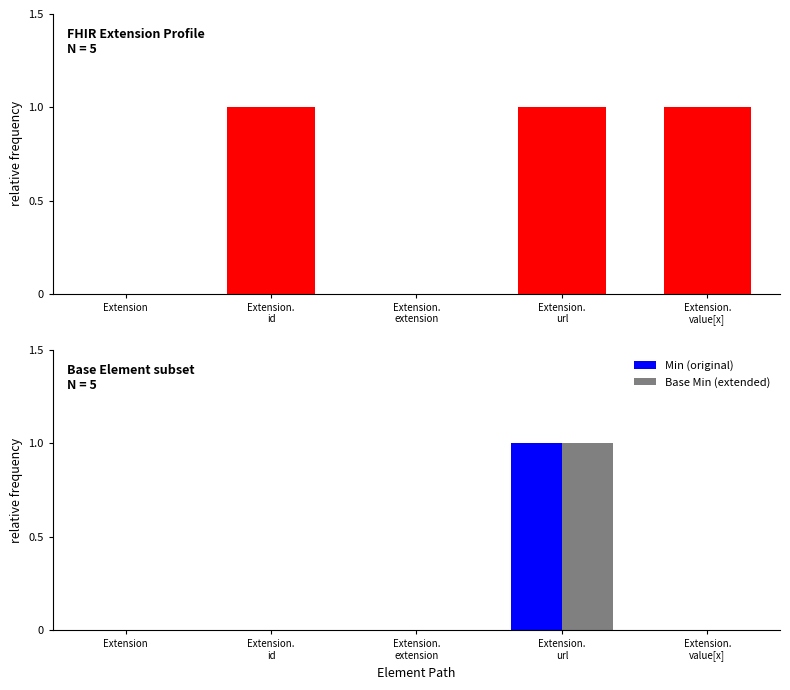

How many groups of bars are there?

5